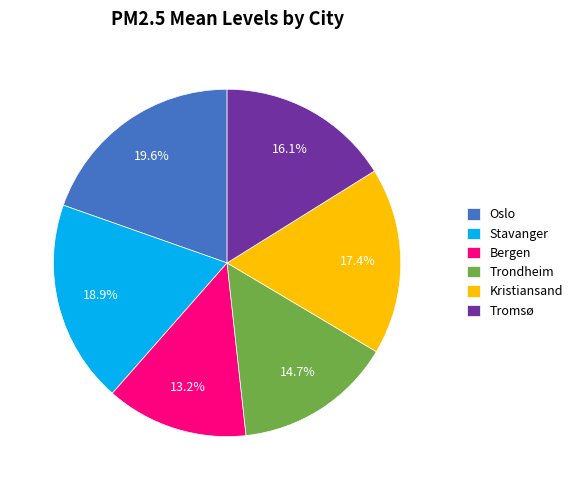

Is the sum of Bergen and Trondheim greater than half?

No